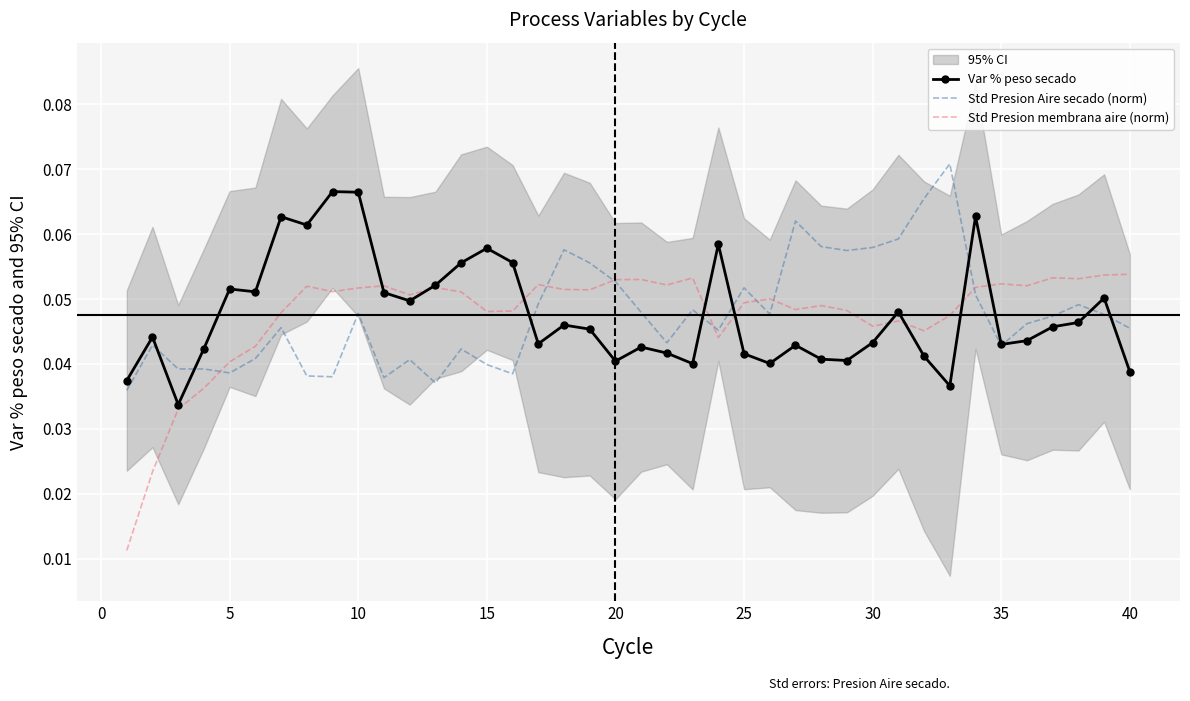

Is it true that Var % peso secado equals 0.1 at 40?

False